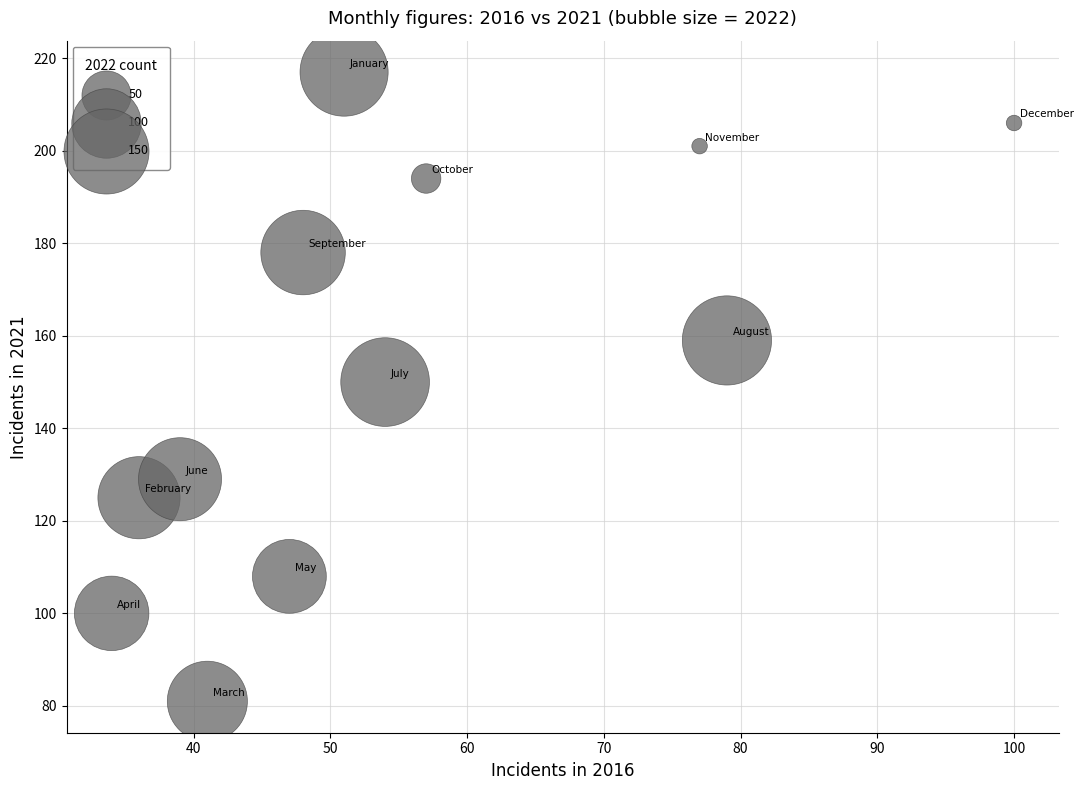

What is the average Y value?

154